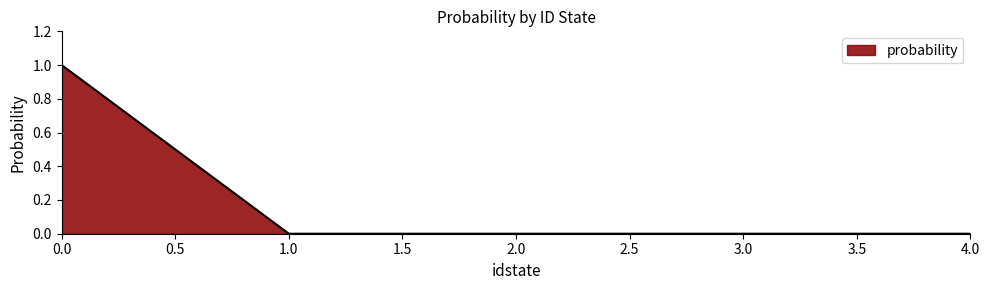

True or false: the data has more than 1 interior local peaks.

False